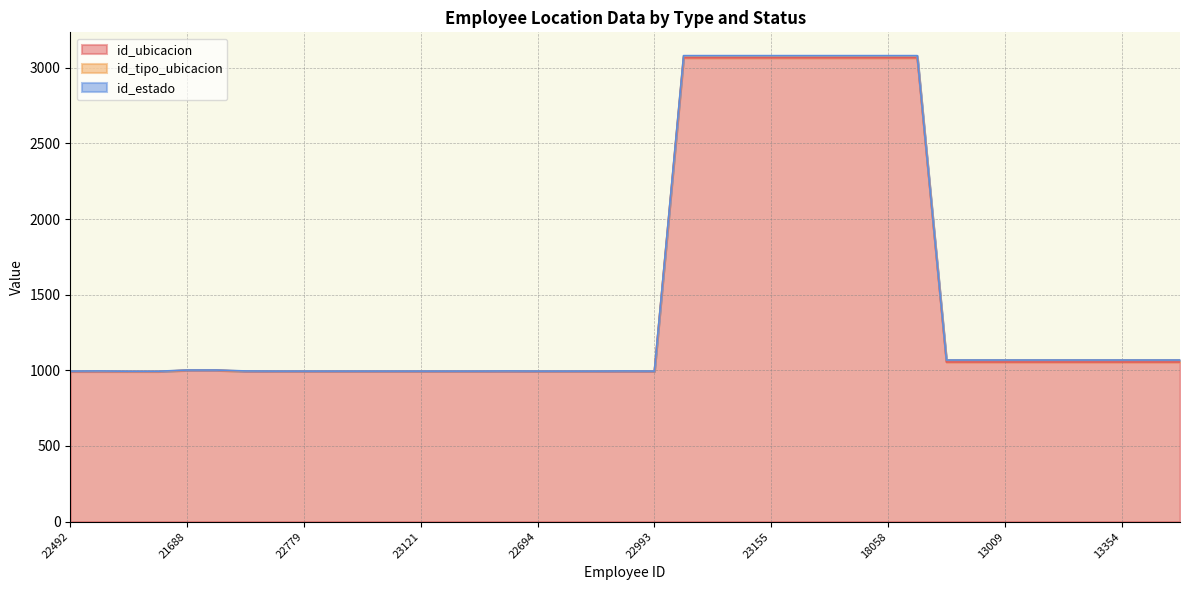

Is the value of id_ubicacion at 21237 greater than the value of id_tipo_ubicacion at 21688?

Yes